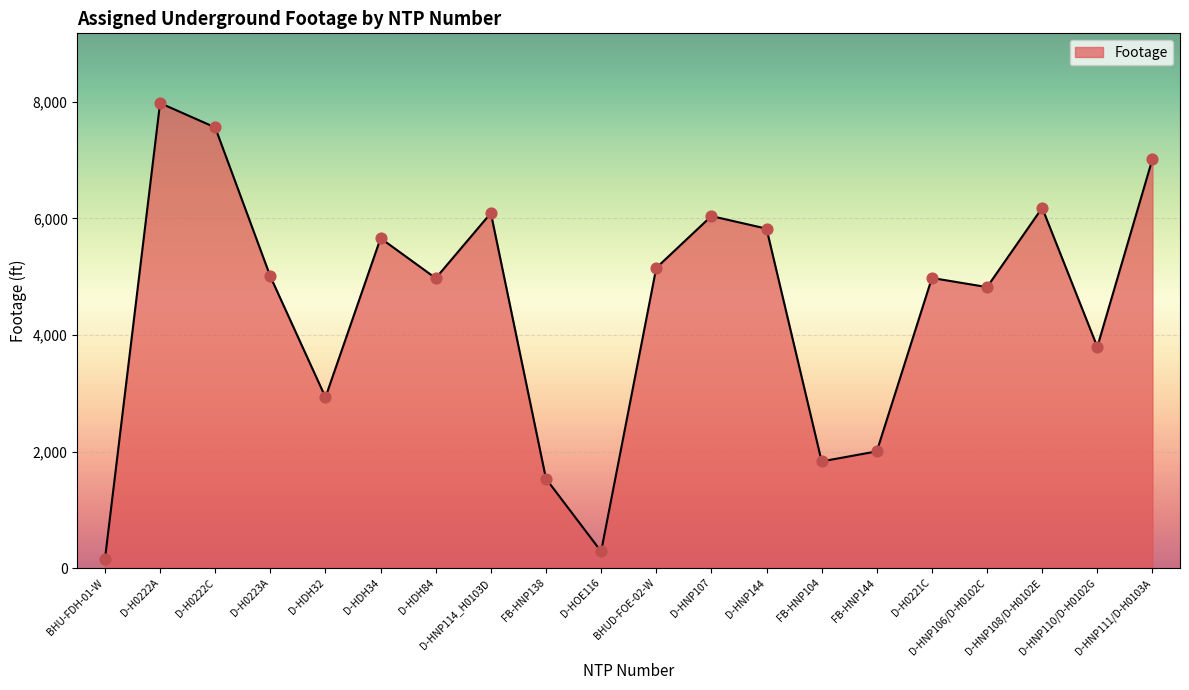

What is the change in value from BHUD-FOE-02-W to FB-HNP144?

-3148